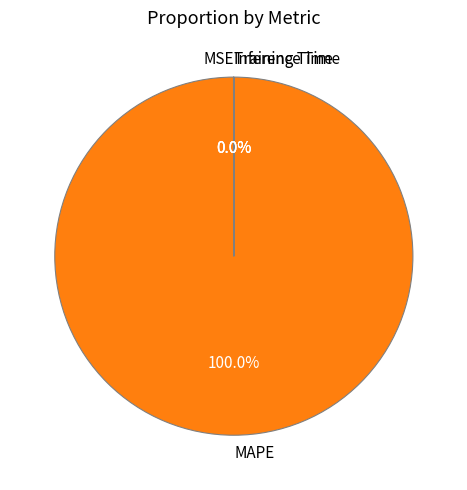

Which category has the biggest portion of the pie?

MAPE